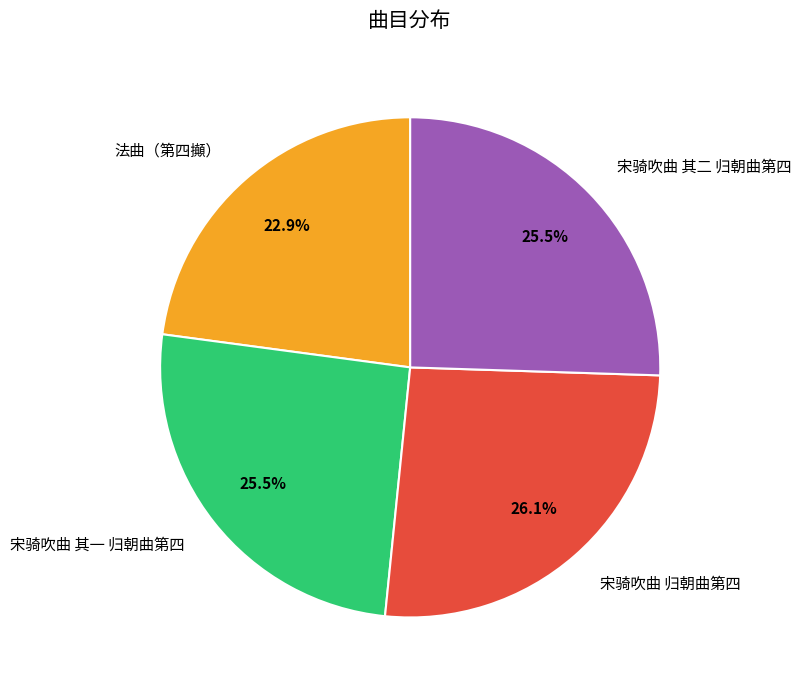

The 法曲（第四攧） slice represents 28% of the pie. True or false?

False